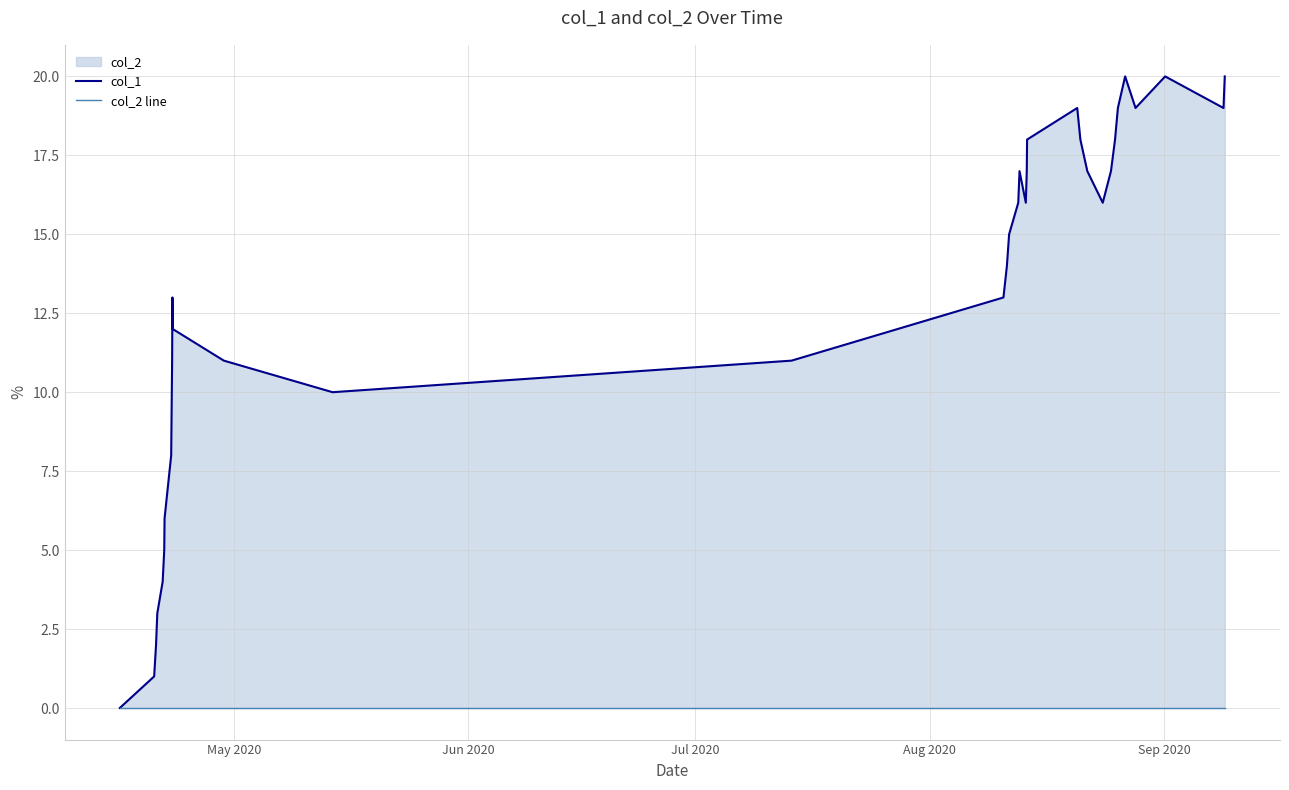

True or false: col_1 has more than 0 points higher than both neighbors.

True